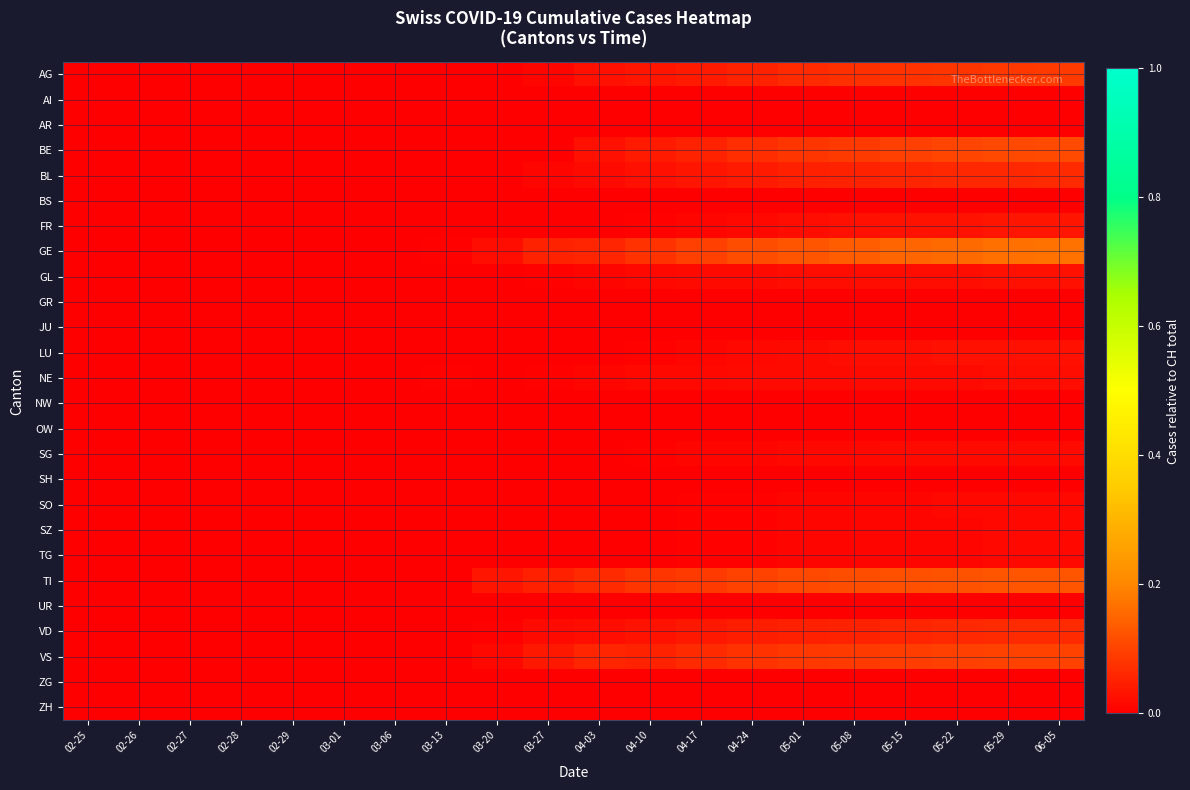

At 03-27, list the series in order from largest to smallest.

GE, TI, VS, VD, BL, AG, GL, NE, AI, AR, BE, BS, FR, GR, JU, LU, NW, OW, SG, SH, SO, SZ, TG, UR, ZG, ZH